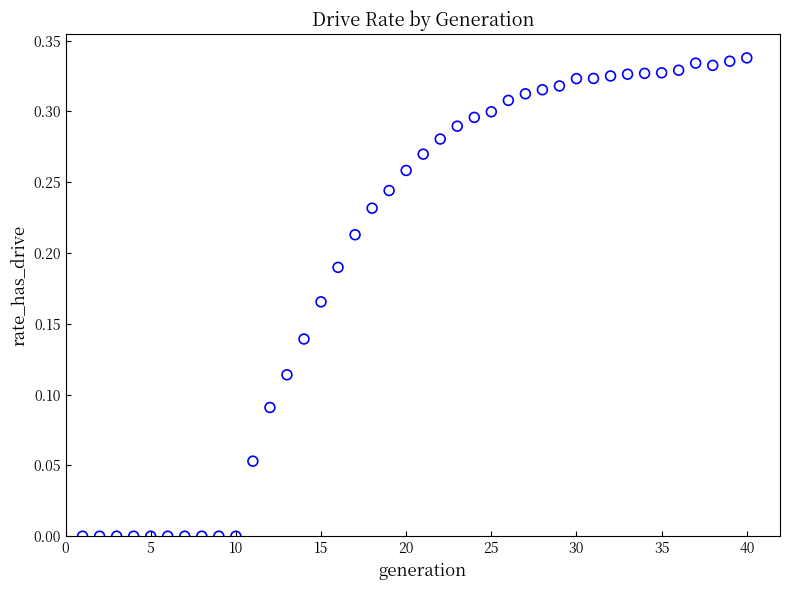

What is the range of X values (max minus min)?

39.0